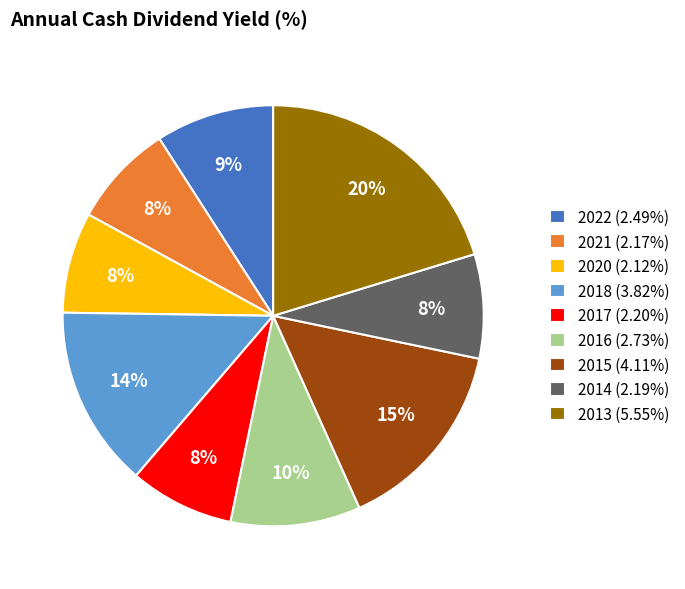

Approximately how many times larger is the value at 2020 (2.12%) compared to 2013 (5.55%)?

0.4